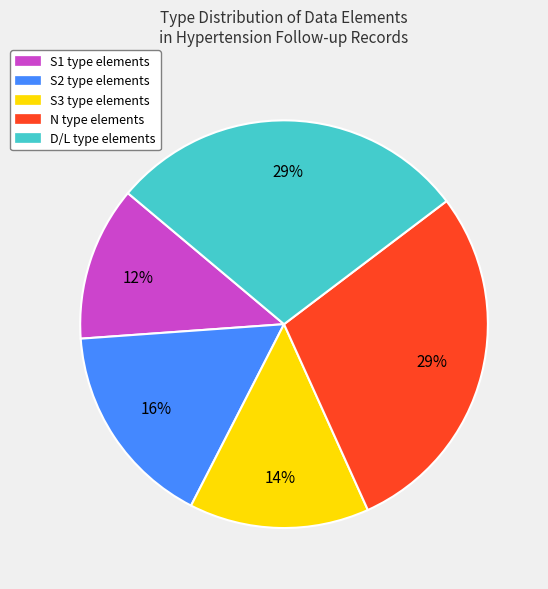

Which slice is the smallest?

S1